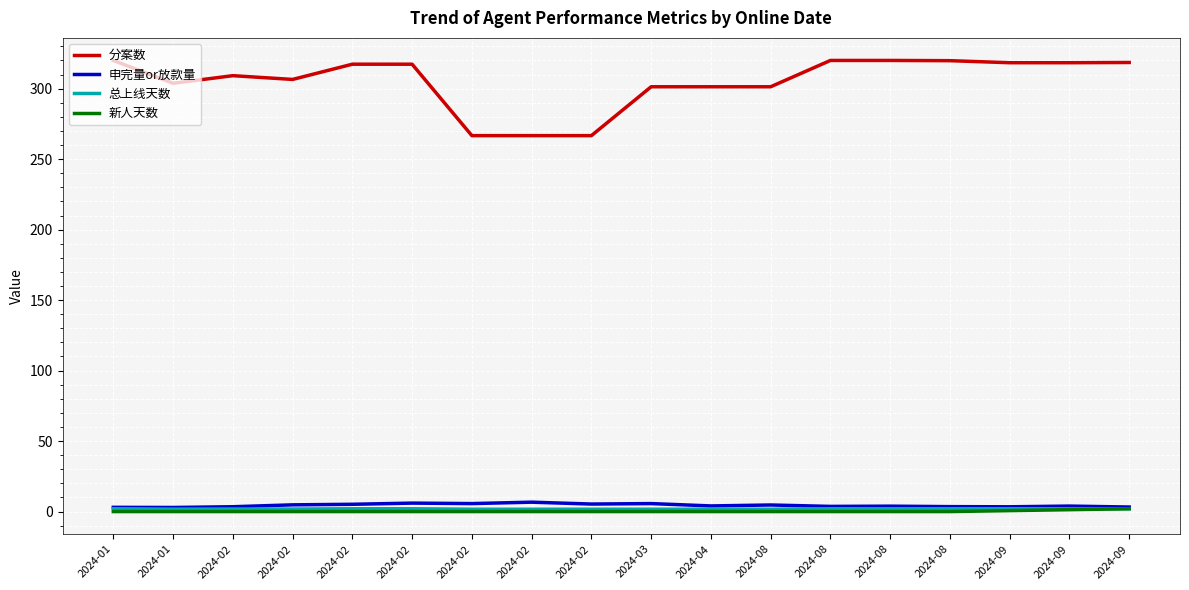

What are all the series names shown in the legend?

分案数, 申完量or放款量, 总上线天数, 新人天数